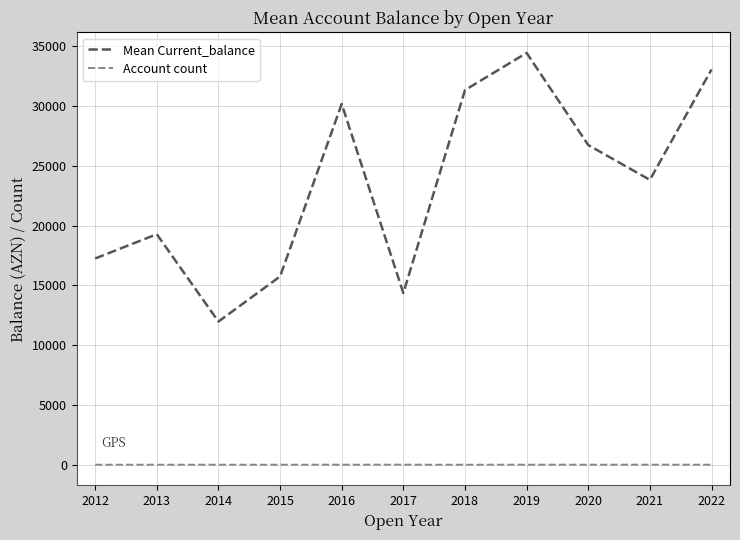

At which category is the sum across all series the highest?

2019